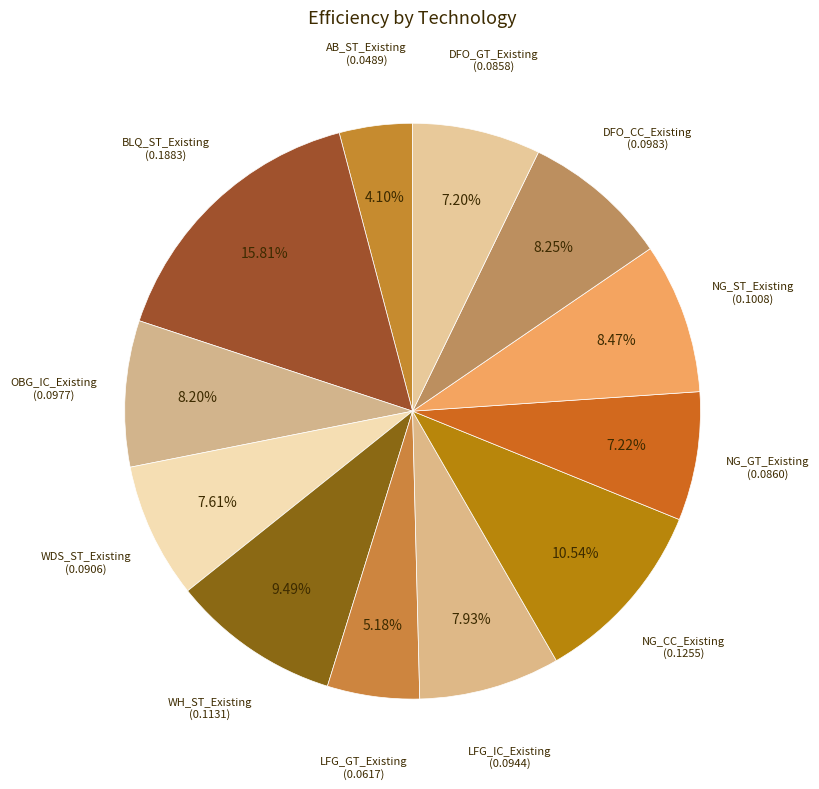

What percentage is the AB_ST_Existing slice, to the nearest percent?

4%